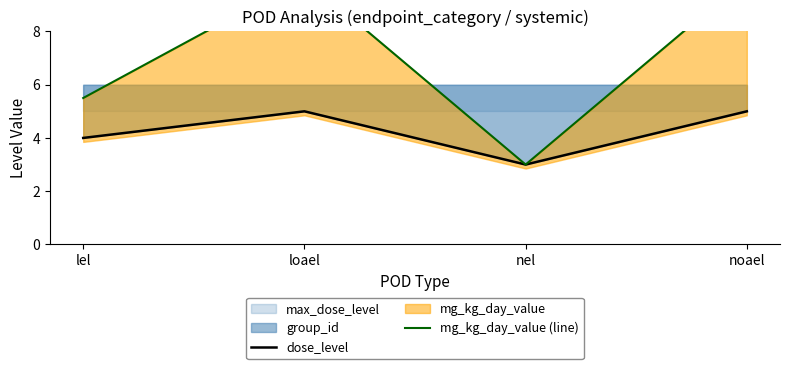

True or false: mg_kg_day_value (line) and dose_level intersect in this chart.

False